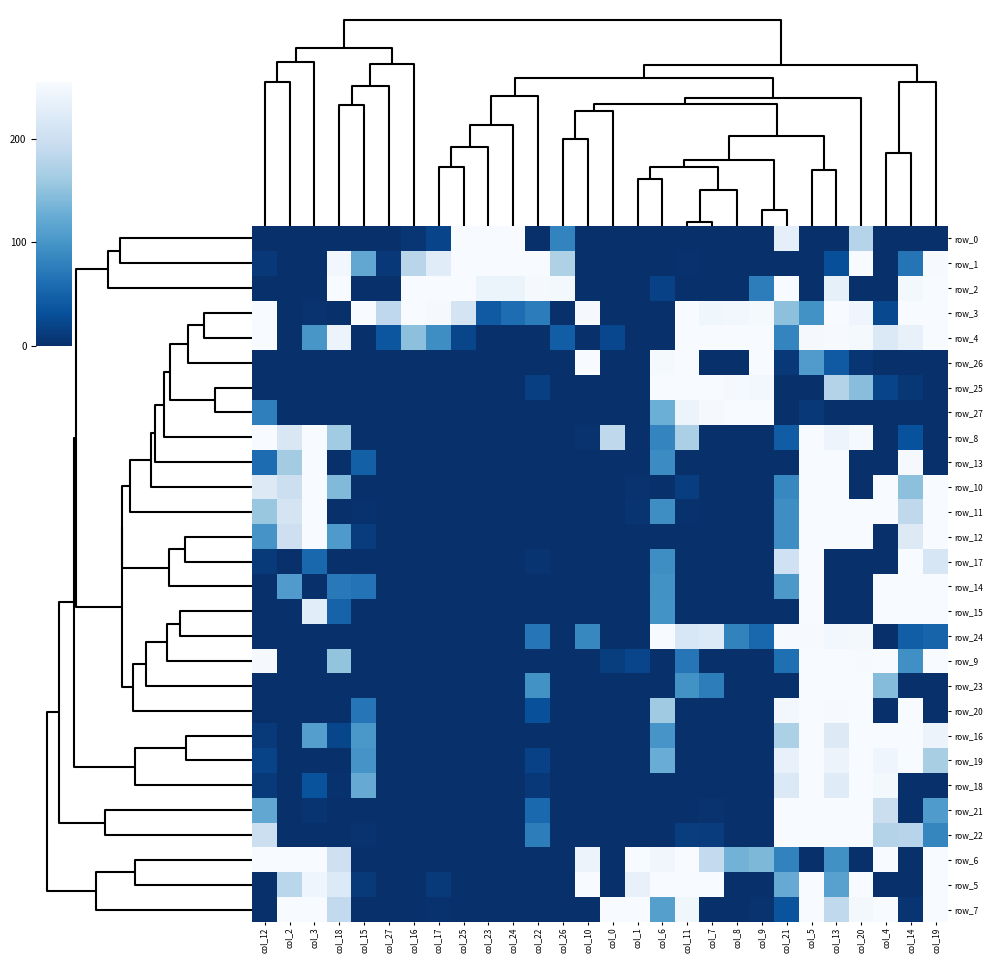

What is the difference between the maximum and minimum values in the row_24 series?

255